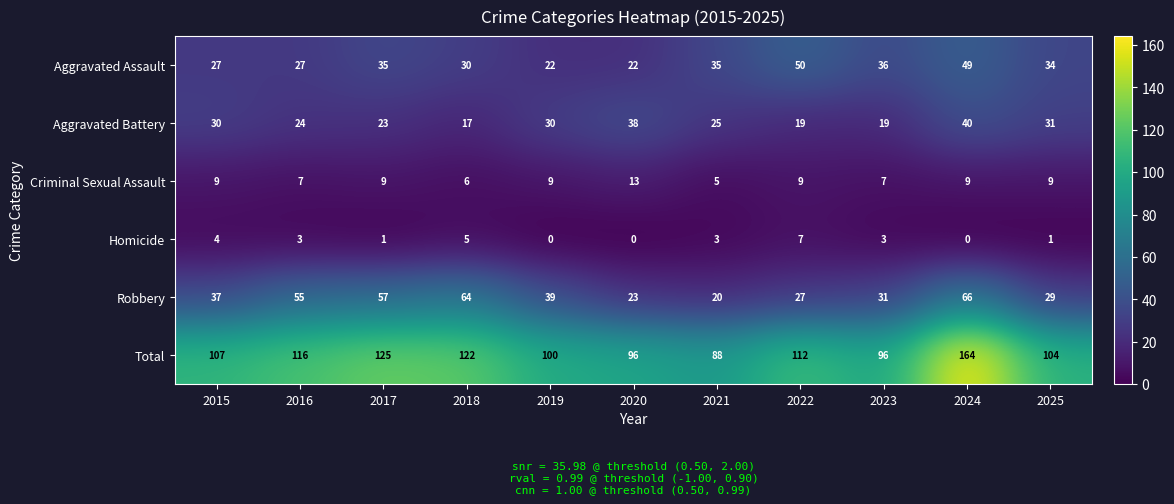

True or false: Aggravated Assault has a value of 22 at 2020.

True